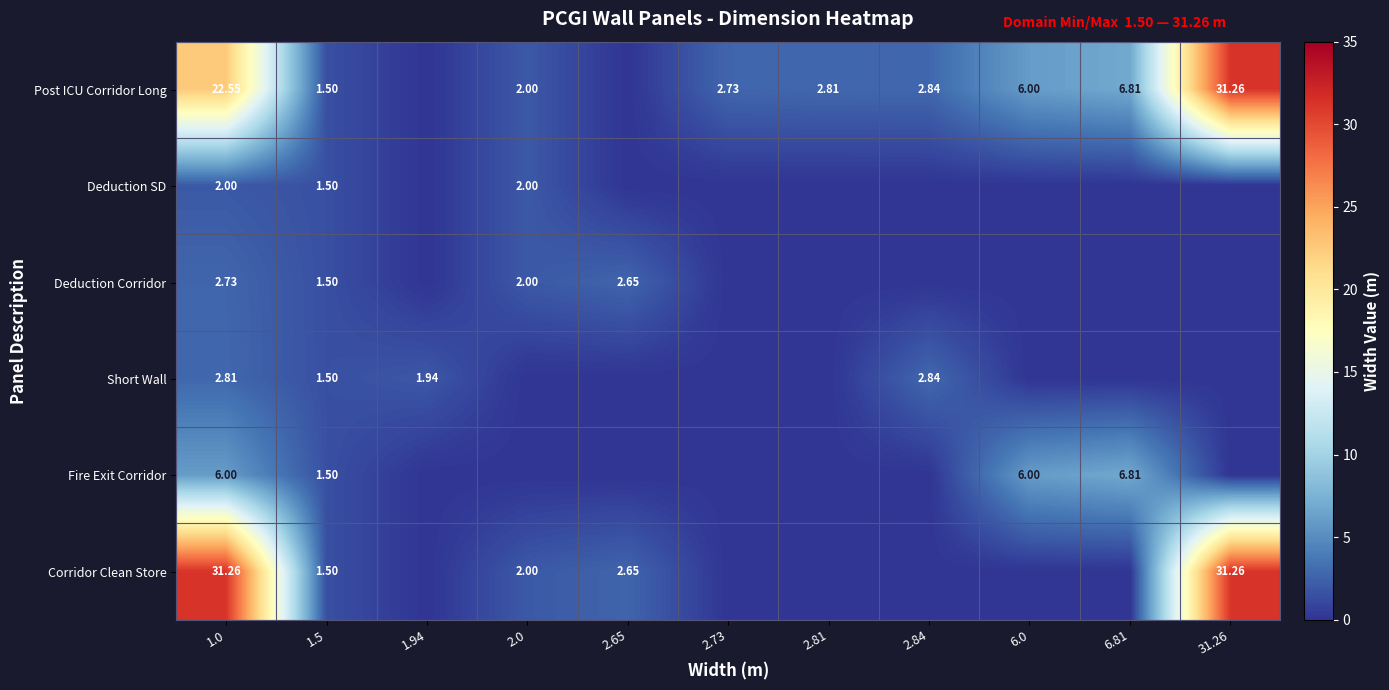

Is the value of Corridor Clean Store at 1.0 greater than the value of Short Wall at 1.94?

Yes